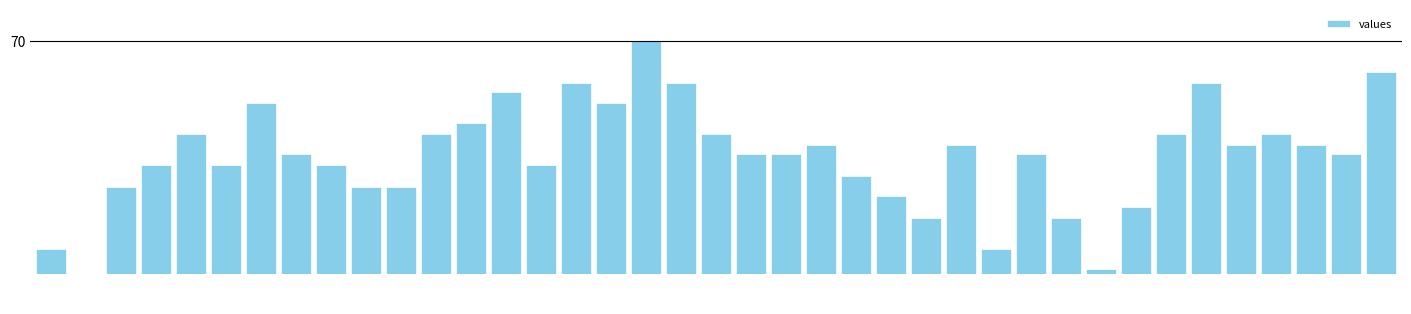

The chart shows a value of 98 at 33. True or false?

False